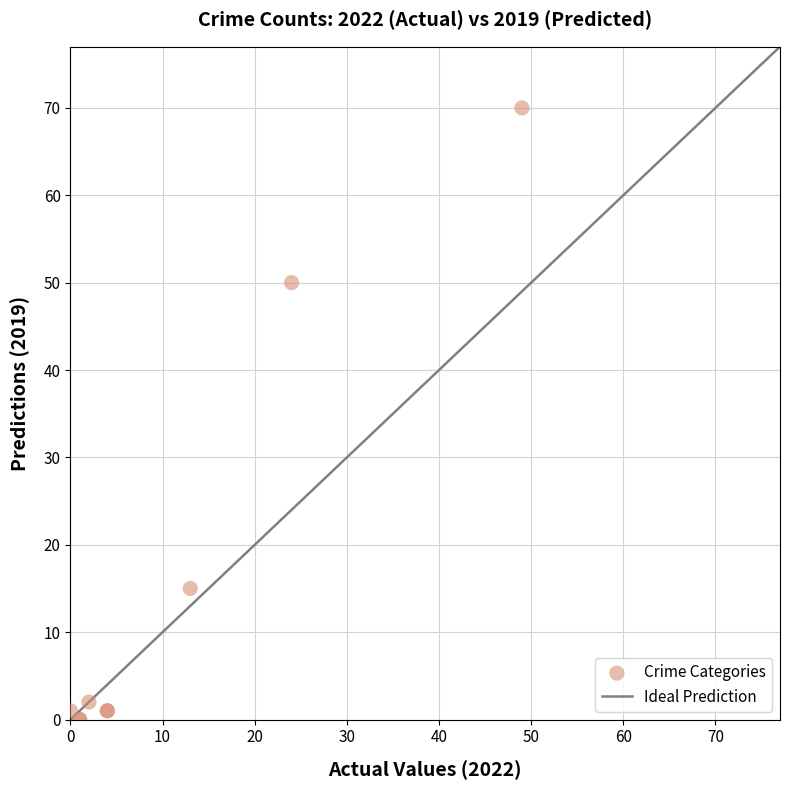

What Y value in the scatter plot is closest to 35?

50